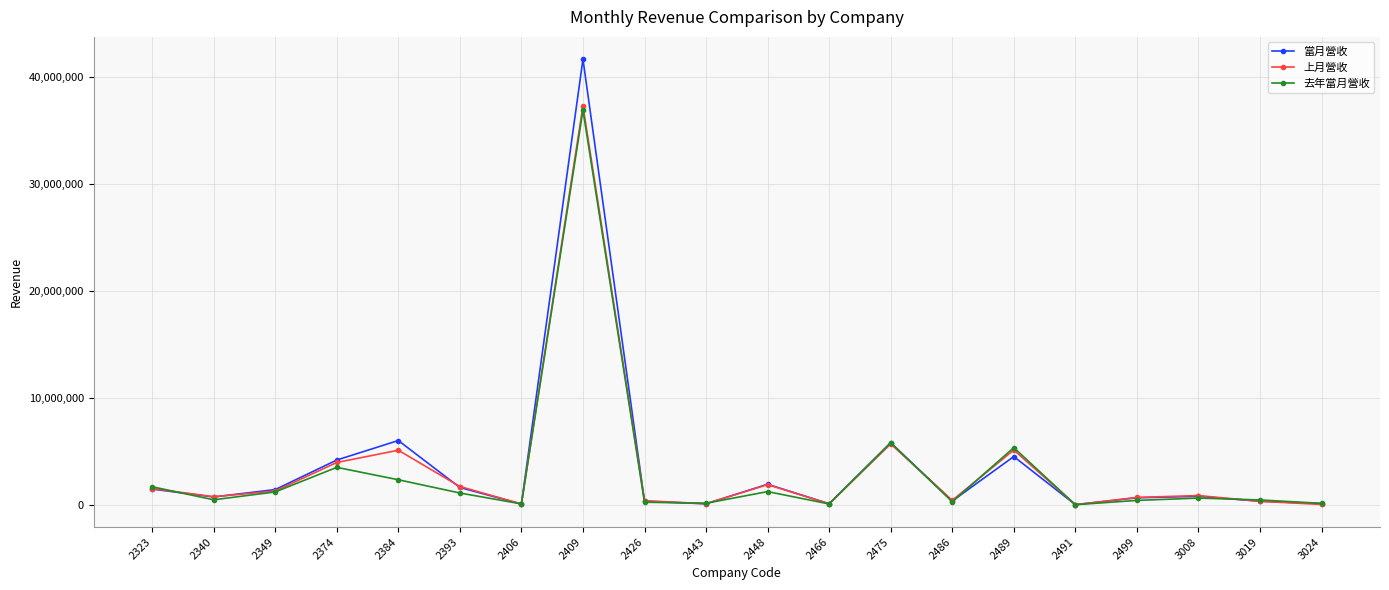

The value of 上月營收 at 2393 is 1724778. True or false?

True